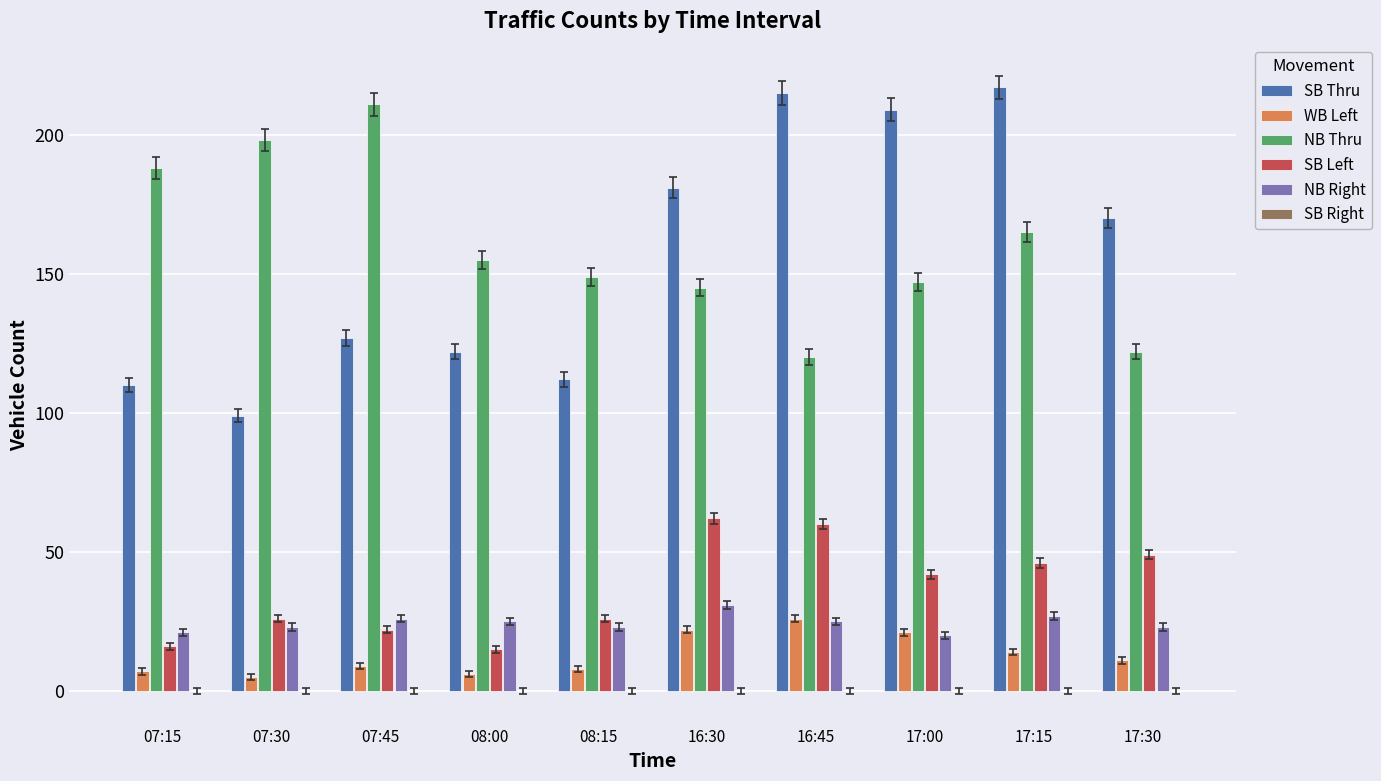

The value of SB Left at 07:30 is 26. True or false?

True